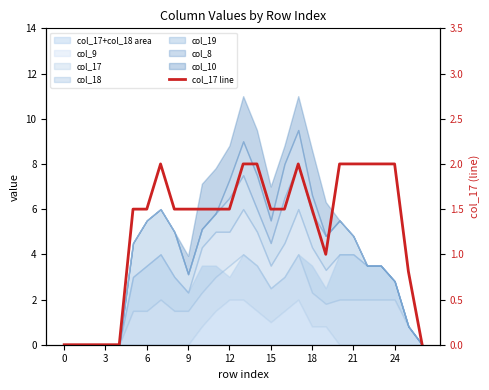

What is the average value?

1.3